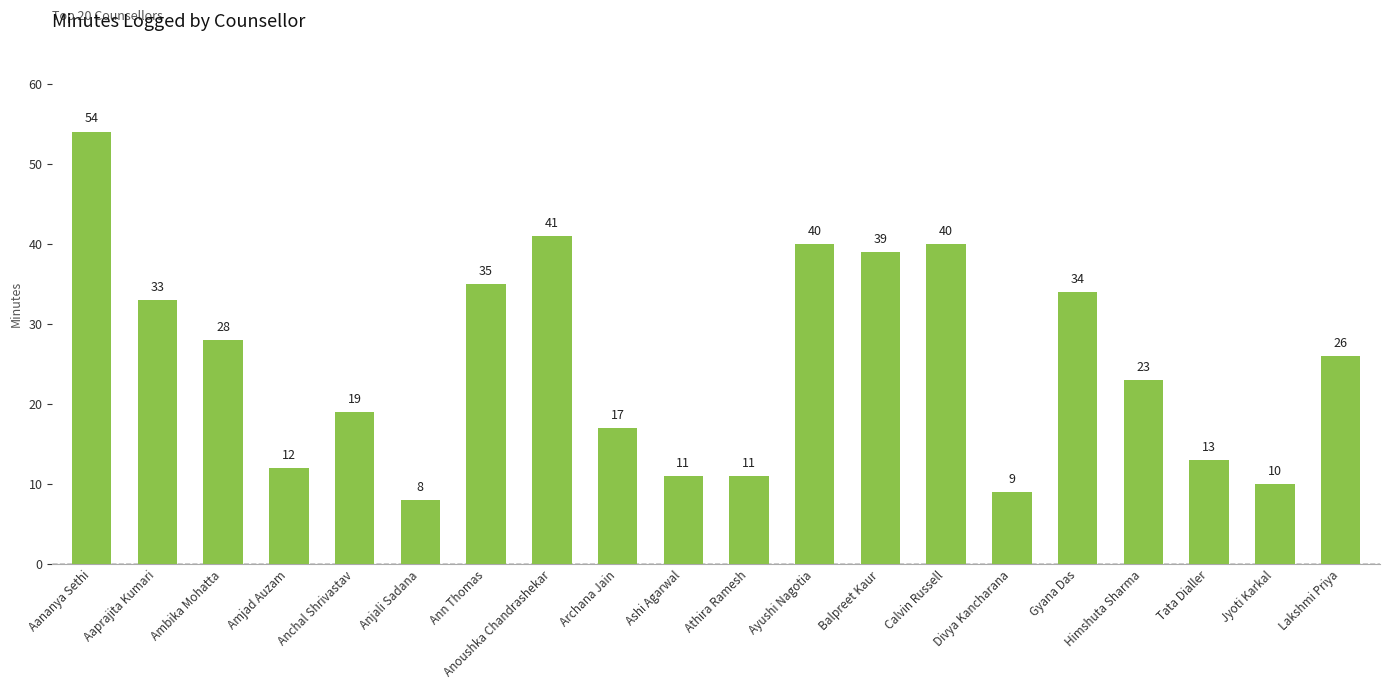

What is the approximate value at Tata Dialler, to the nearest 10?

10